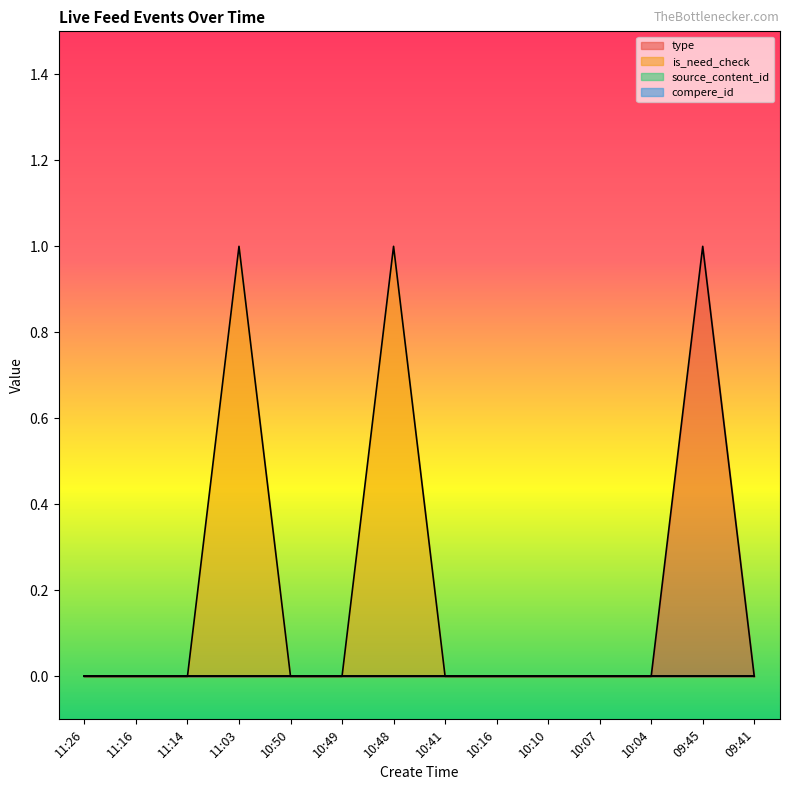

How many lines are shown in the chart?

4